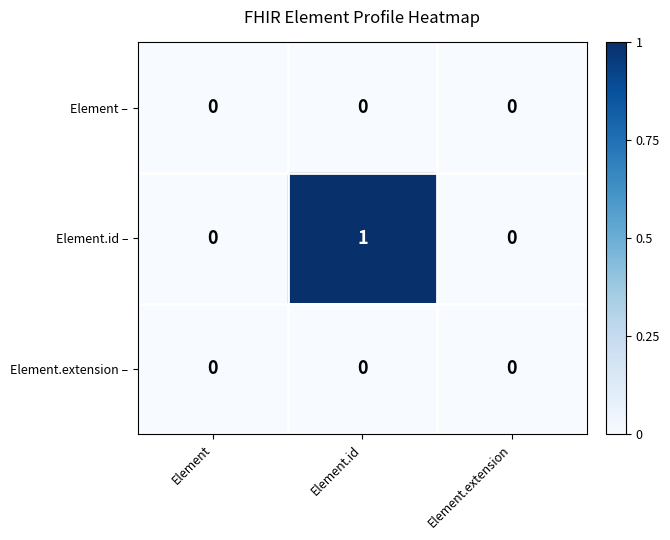

The Element.extension – series shows 0 at Element. True or false?

True